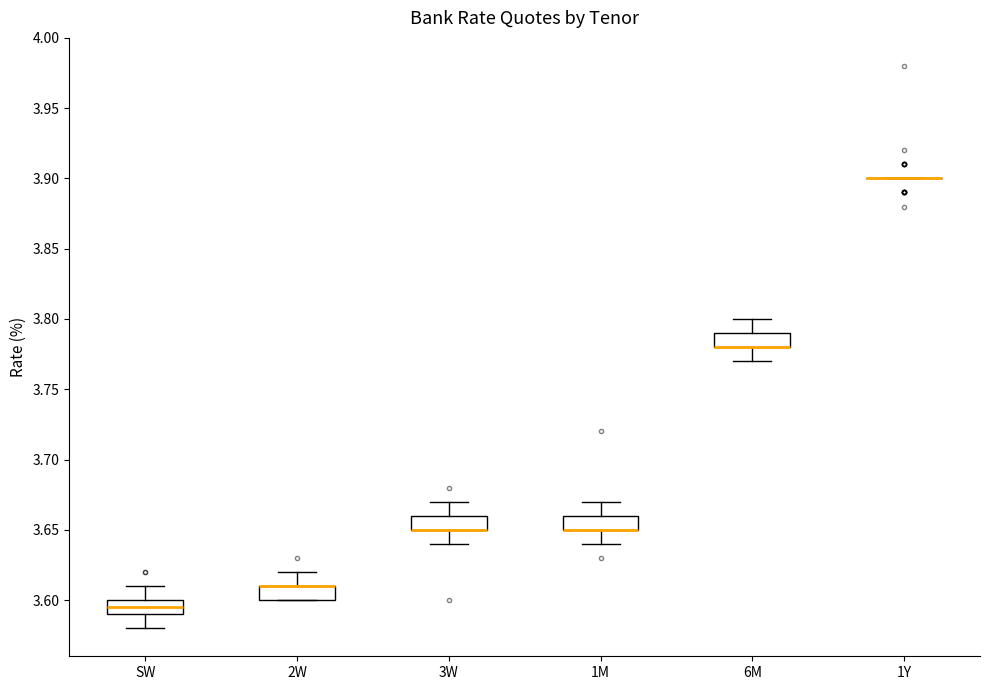

Where does the lower whisker of the box for 1M end on the y-axis? The values are not printed on the chart, so give them approximately, as read against the axis.

3.640